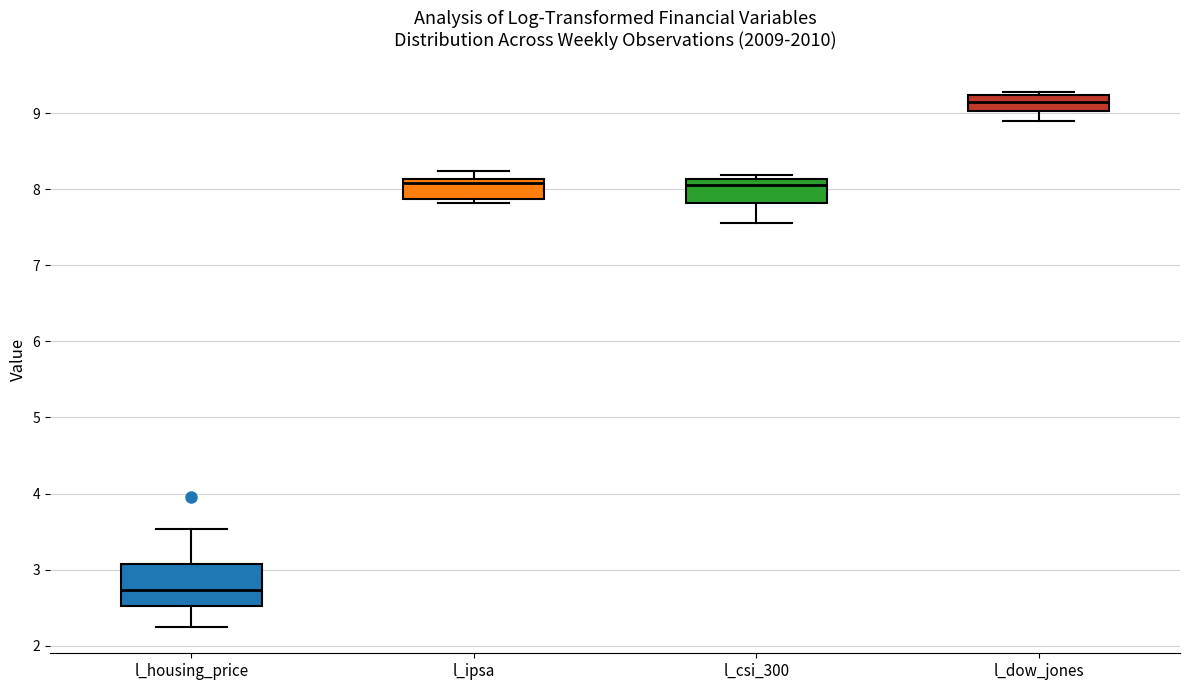

Reading left to right, transcribe this box plot: for each box, give where its median line is, the range the box spans, and where its two whiskers end, as read against the y-axis. The values are not printed on the chart, so give them approximately, as read against the axis.

l_housing_price: median 2.7, box 2.5 to 3.1, whiskers 2.3 to 3.5
l_ipsa: median 8.1 (just below the box's upper edge), box 7.9 to 8.1, whiskers 7.8 to 8.2
l_csi_300: median 8.1 (just below the box's upper edge), box 7.8 to 8.1, whiskers 7.6 to 8.2
l_dow_jones: median 9.1, box 9.0 to 9.2, whiskers 8.9 to 9.3